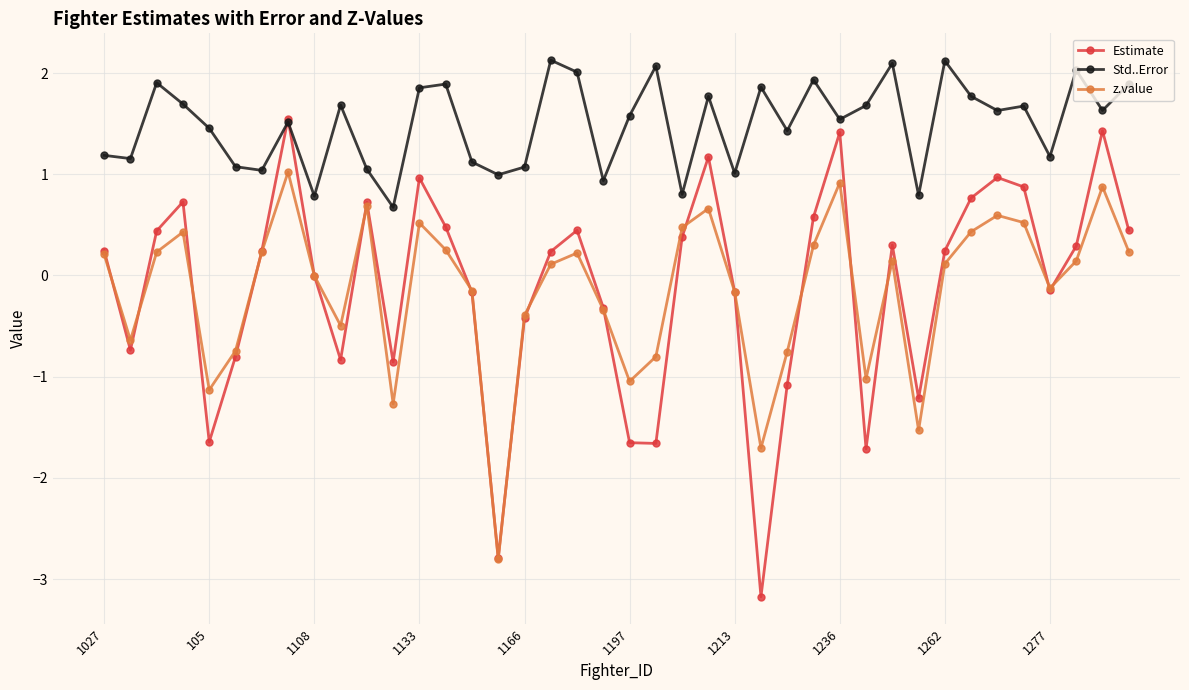

At how many categories does at least one series exceed -2?

40